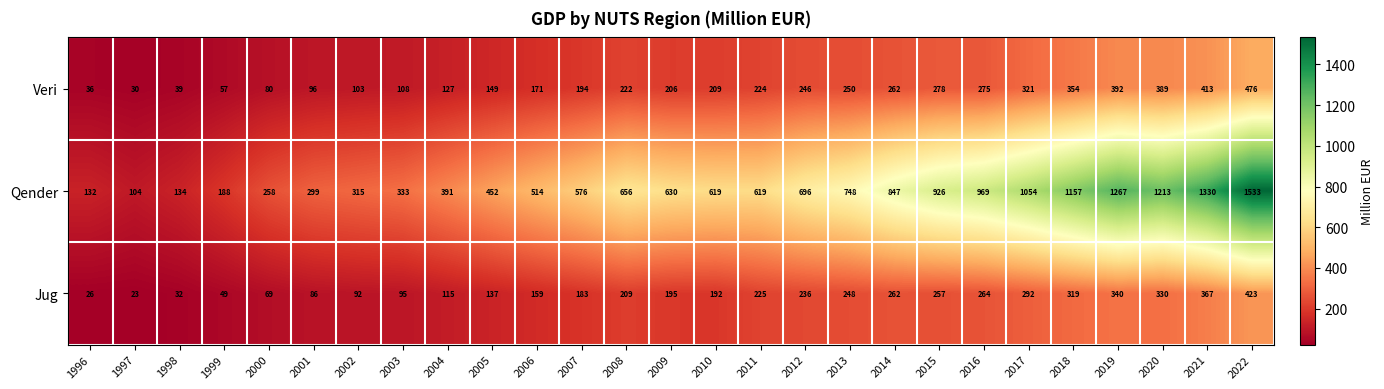

The Veri series shows 96 at 2001. True or false?

True